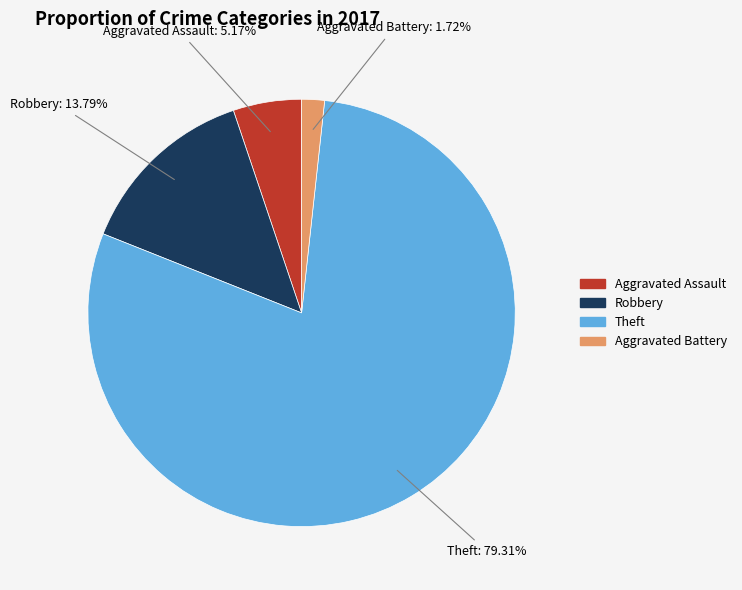

Count the number of slices in the pie.

4